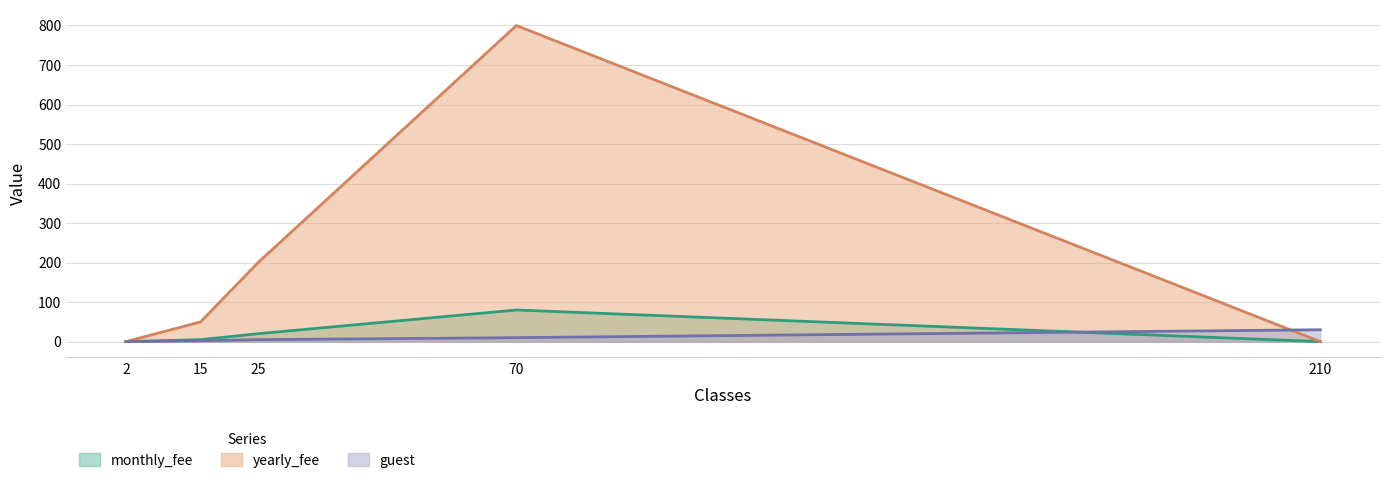

What is the approximate value of yearly_fee at 15?

49.9